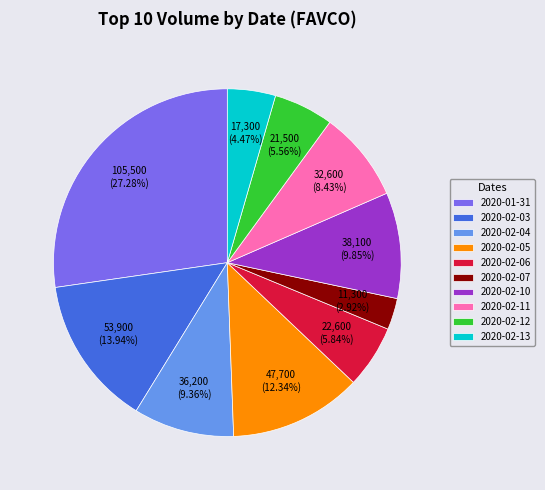

To the nearest percent, what is the combined percentage of 2020-02-12 and 2020-02-04?

15%